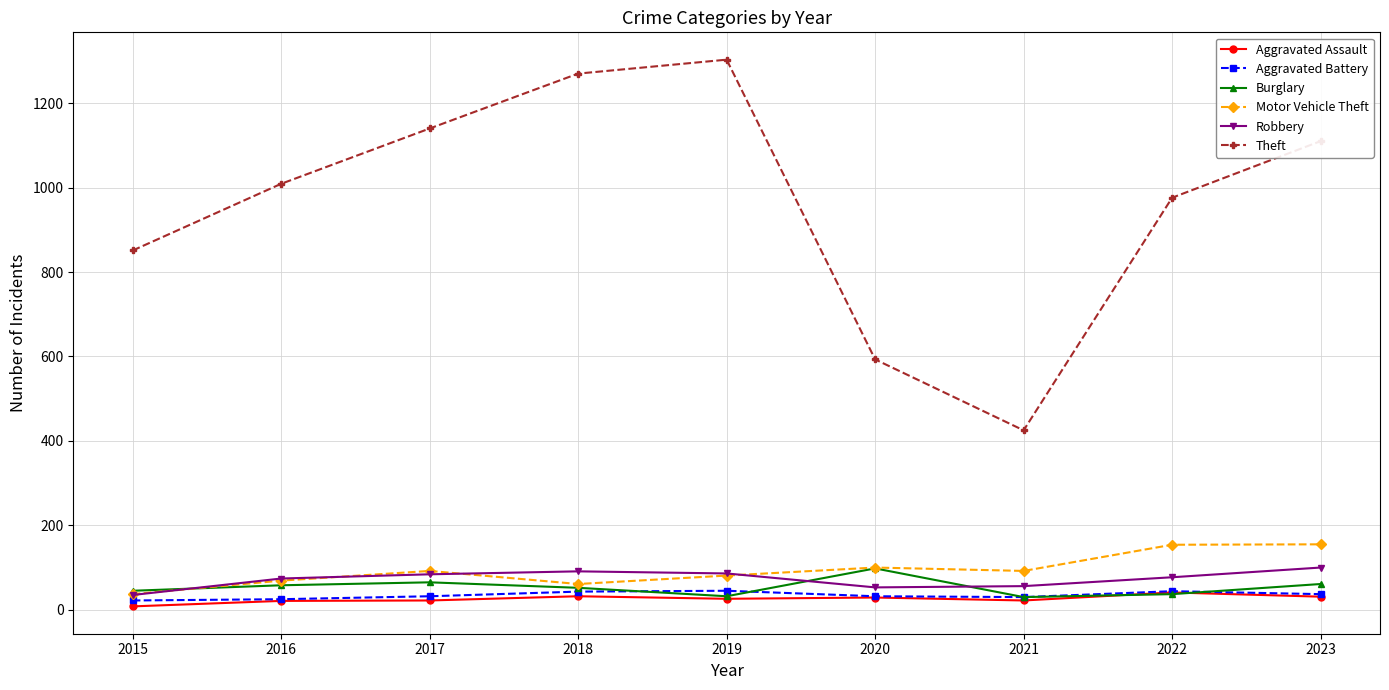

What is the value of the Theft point at the 9th from the left?

1110